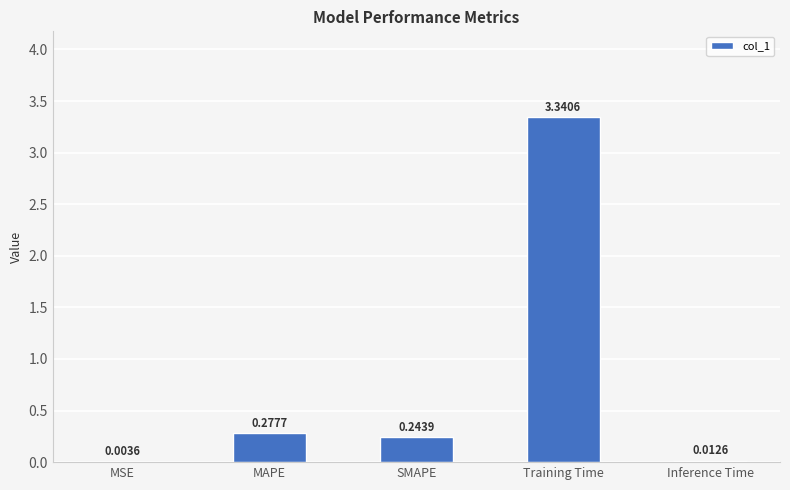

At which category does the chart reach its peak across all series?

Training Time